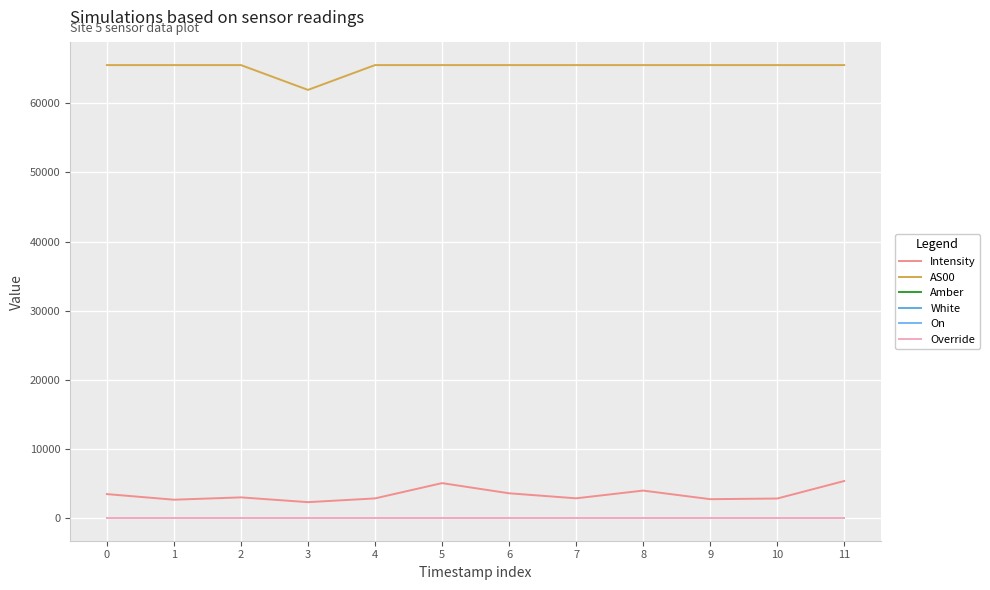

Reading right to left, list all the values displayed in this chart.

Intensity: 11=5362.4	10=2826.6	9=2733.8	8=3977.3	7=2857.6	6=3586.1	5=5057.5	4=2845.1	3=2302.4	2=2994.0	1=2658.1	0=3468.5
AS00: 11=65535.0	10=65535.0	9=65535.0	8=65535.0	7=65535.0	6=65535.0	5=65535.0	4=65535.0	3=61947.0	2=65535.0	1=65535.0	0=65535.0
Amber: 11=0.0	10=0.0	9=0.0	8=0.0	7=0.0	6=0.0	5=0.0	4=0.0	3=0.0	2=0.0	1=0.0	0=0.0
White: 11=1.0	10=1.0	9=1.0	8=1.0	7=1.0	6=1.0	5=1.0	4=1.0	3=1.0	2=1.0	1=1.0	0=1.0
On: 11=0.0	10=0.0	9=0.0	8=0.0	7=0.0	6=0.0	5=0.0	4=0.0	3=0.0	2=0.0	1=0.0	0=0.0
Override: 11=0.0	10=0.0	9=0.0	8=0.0	7=0.0	6=0.0	5=0.0	4=0.0	3=0.0	2=0.0	1=0.0	0=0.0